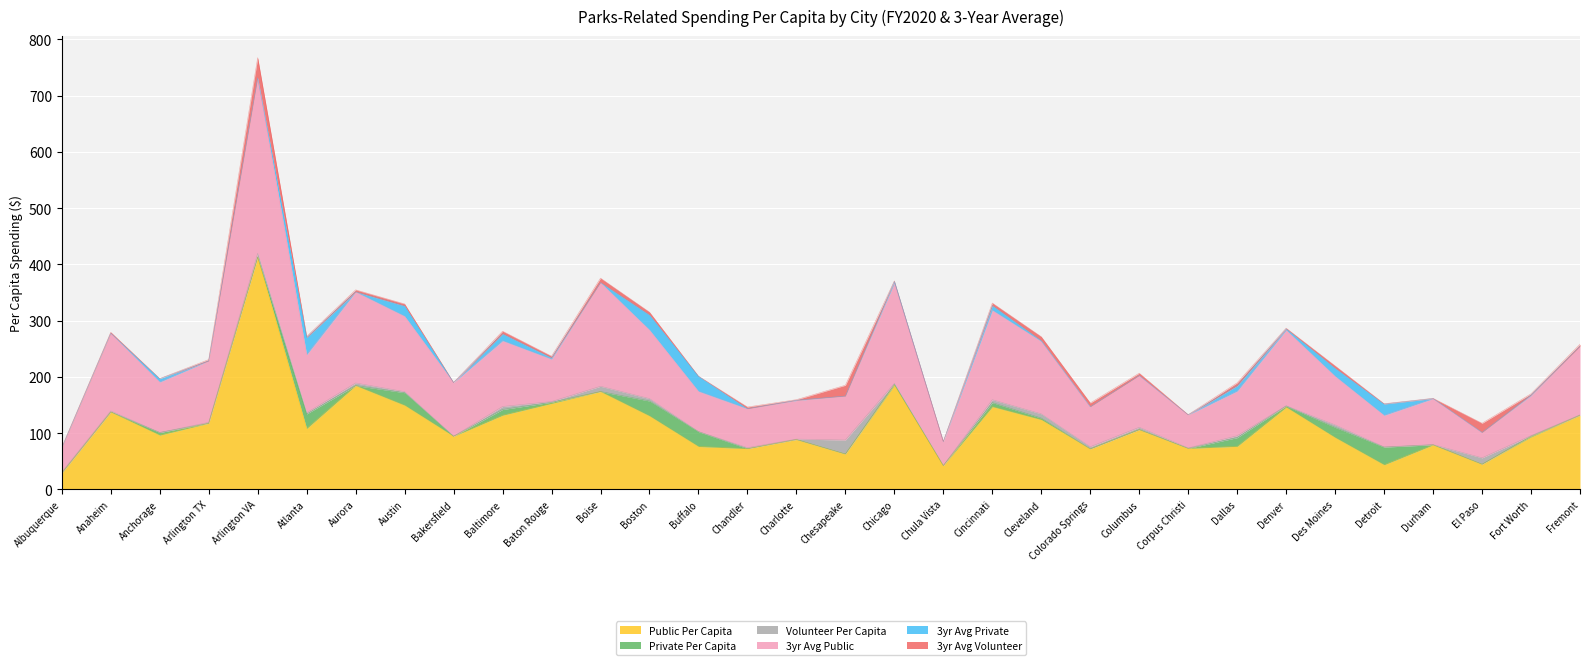

Which series ends up on top after the final intersection of 3yr Avg Private and Volunteer Per Capita?

Volunteer Per Capita